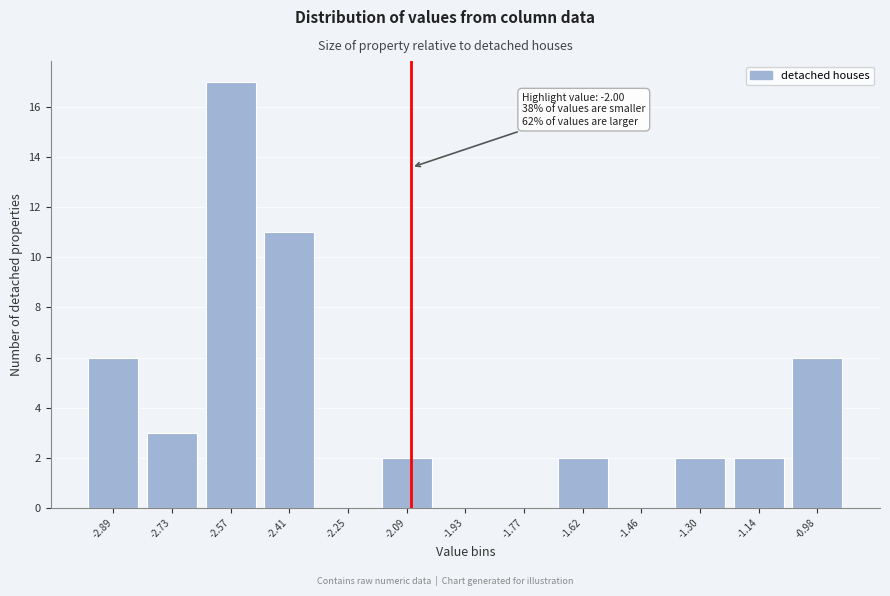

Reading right to left, extract all data points from this chart.

-0.98=6	-1.14=2	-1.30=2	-1.46=0	-1.62=2	-1.77=0	-1.93=0	-2.09=2	-2.25=0	-2.41=11	-2.57=17	-2.73=3	-2.89=6